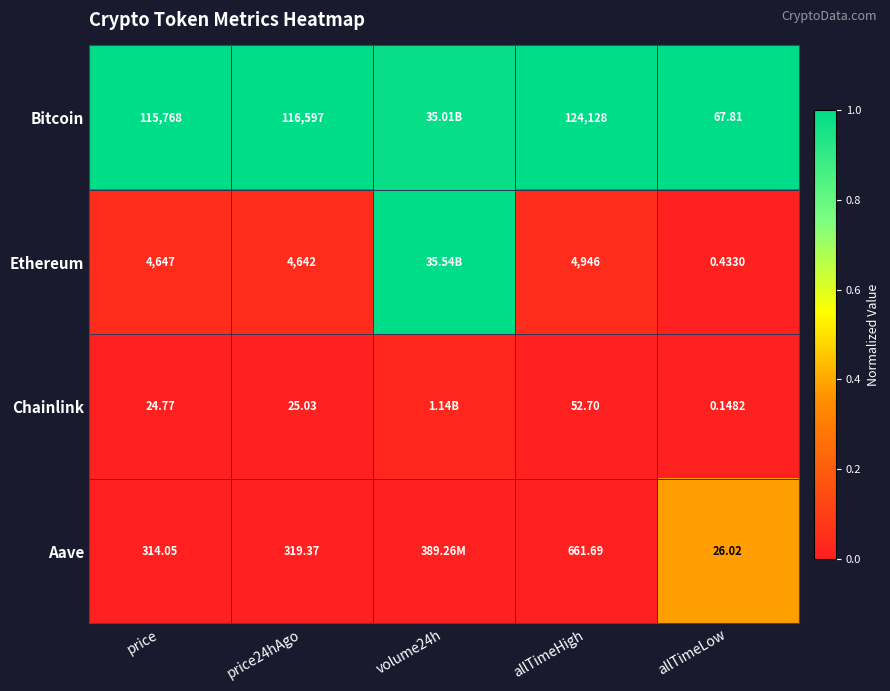

Is the value of Aave at allTimeLow greater than the value of Chainlink at price24hAgo?

Yes